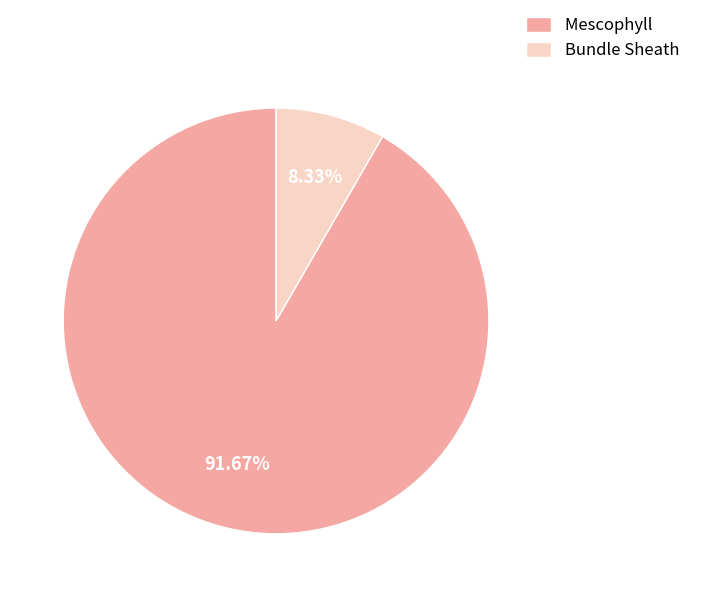

To the nearest percent, what portion does Mescophyll represent?

92%